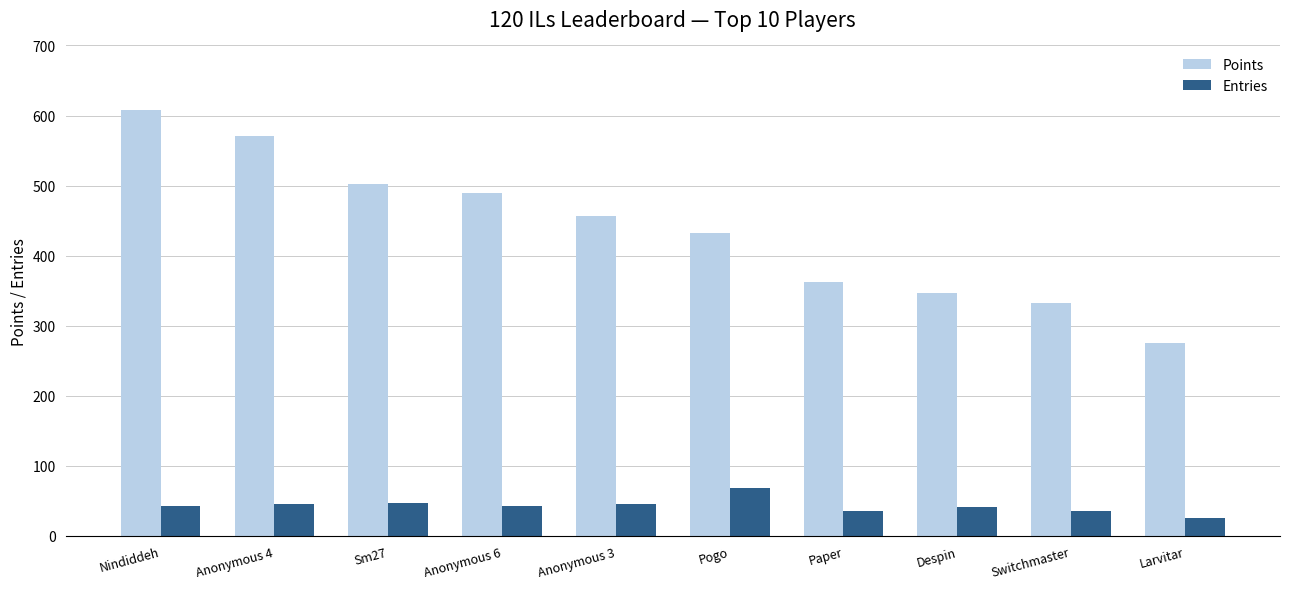

What is the label of the 5th bar from the left?

Anonymous 3